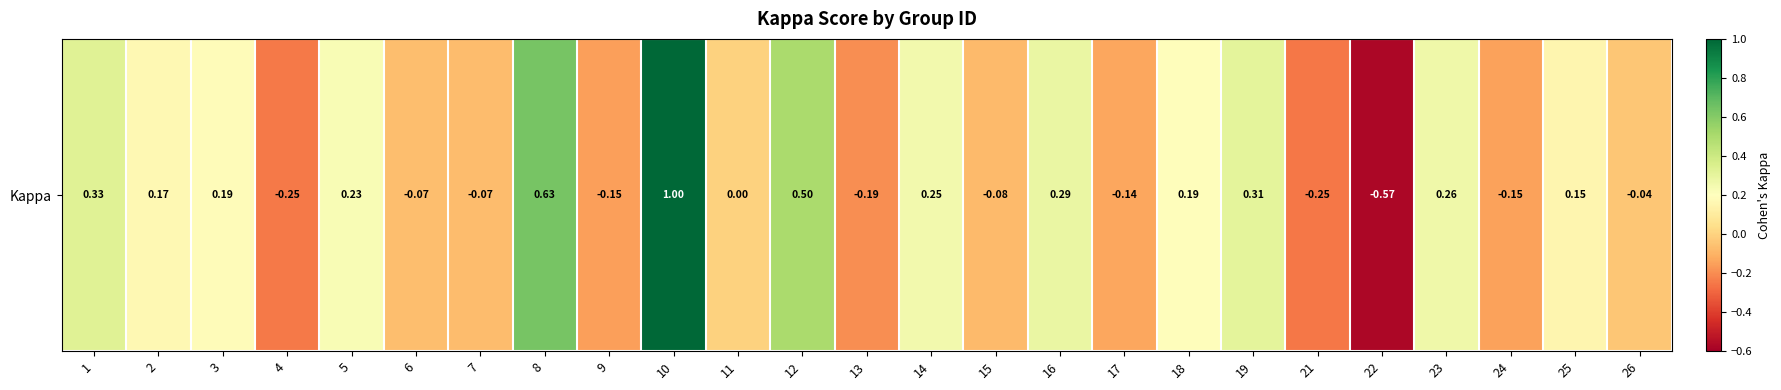

What is the difference between the maximum and second lowest values?

1.2